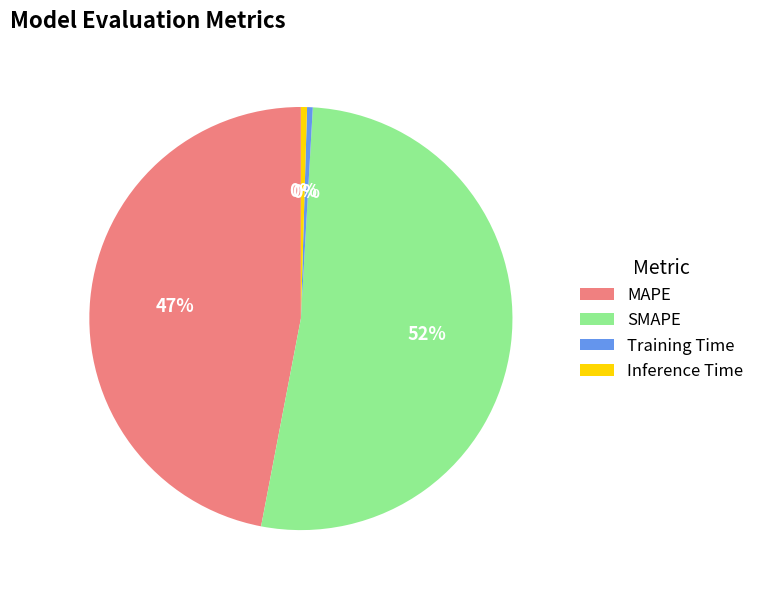

Which slice is the largest?

SMAPE